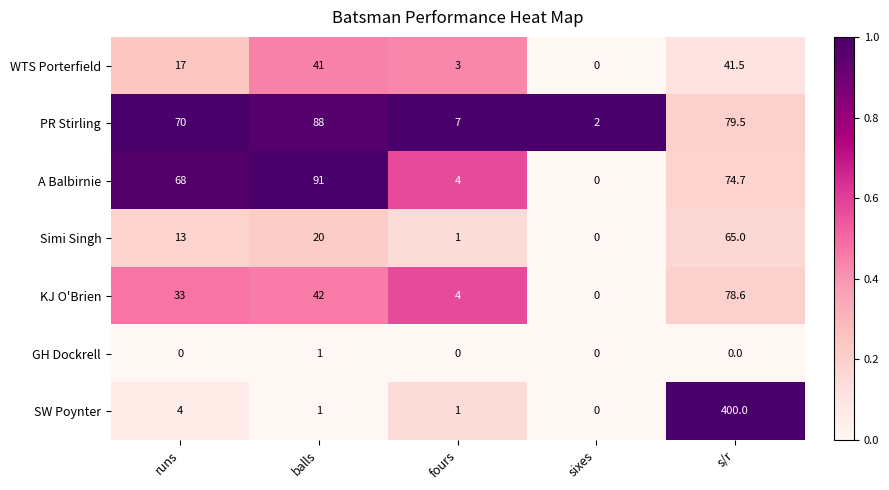

What is the sum of all A Balbirnie values?

237.7